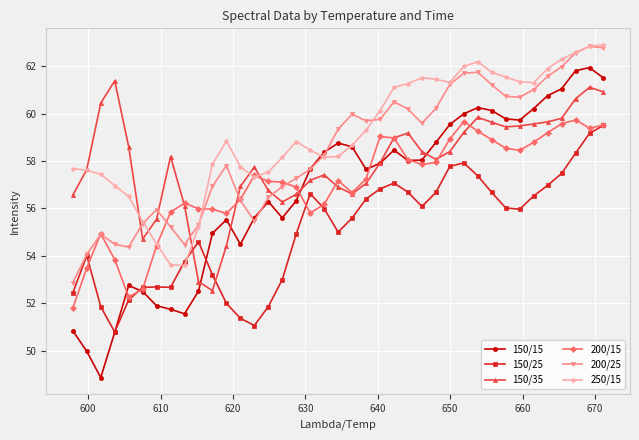

How many times do 150/25 and 250/15 cross each other?

2